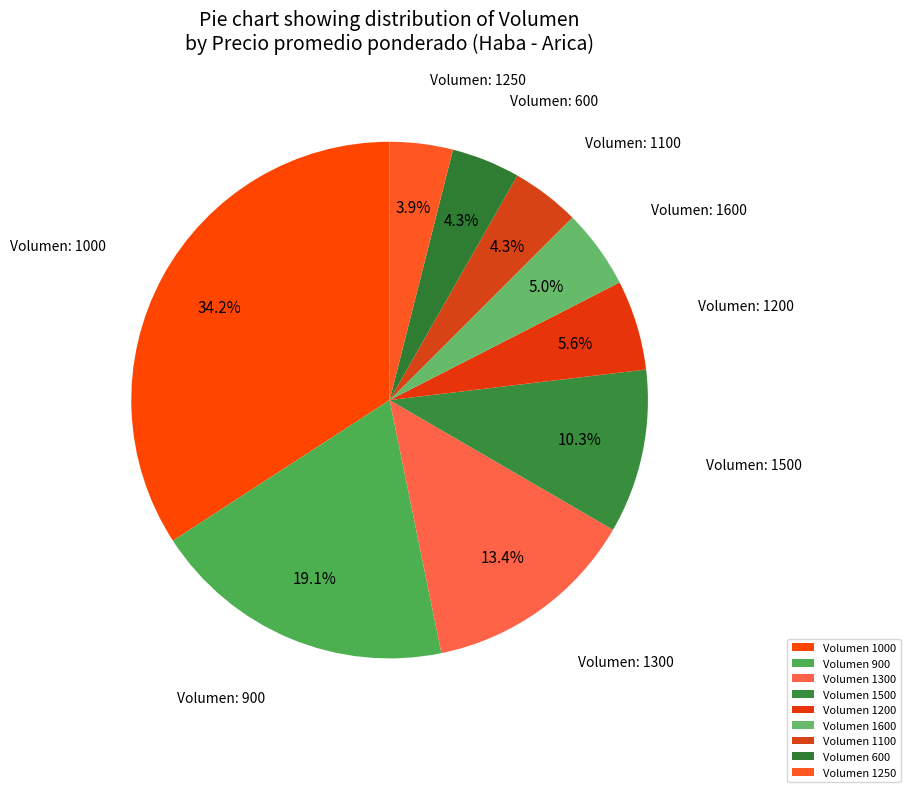

Count the number of slices in the pie.

9